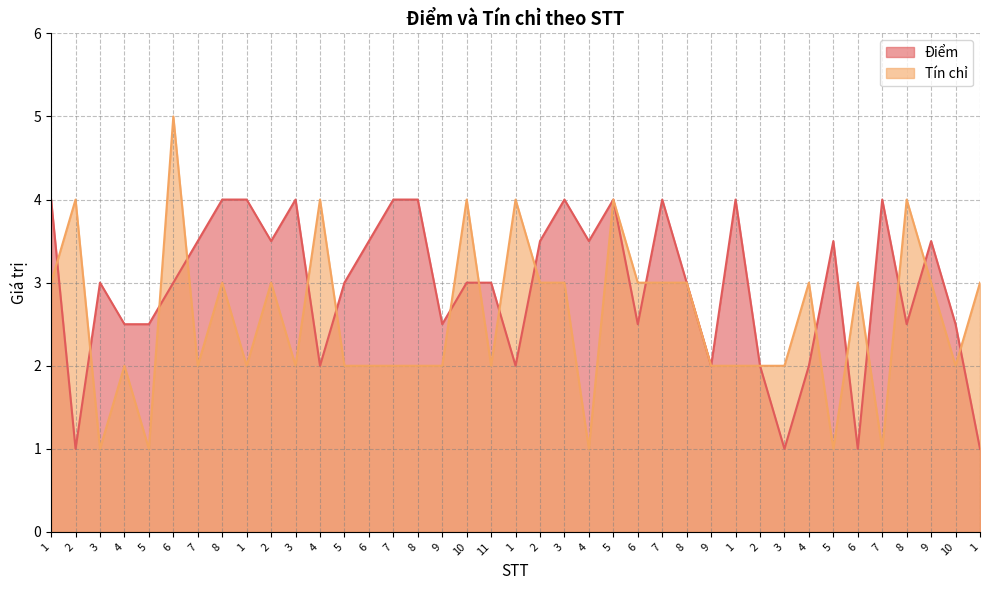

Rank the series at 8 from highest to lowest value.

Điểm, Tín chỉ